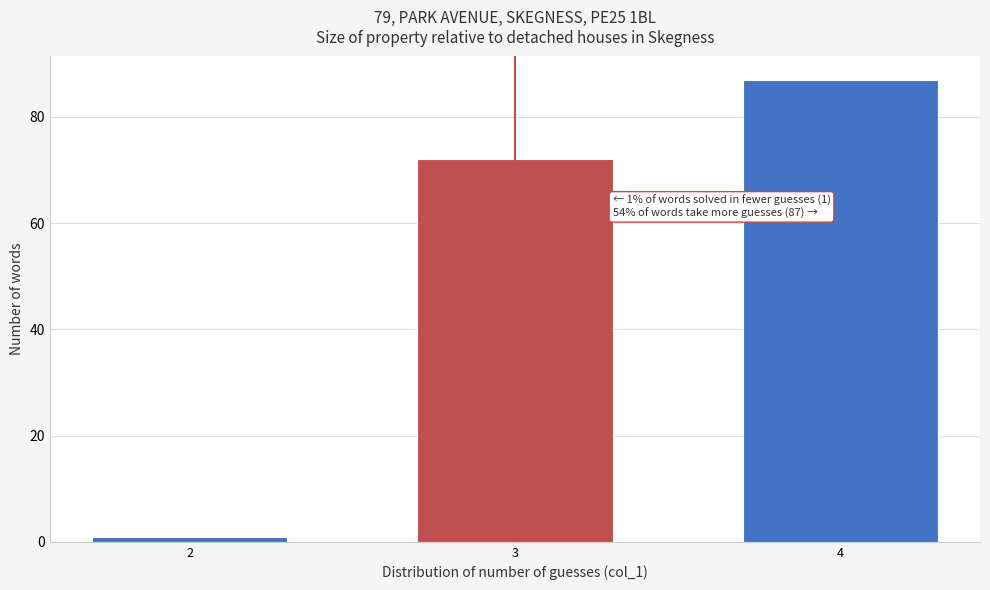

Reading left to right, extract all data points from this chart.

2=1	3=72	4=87